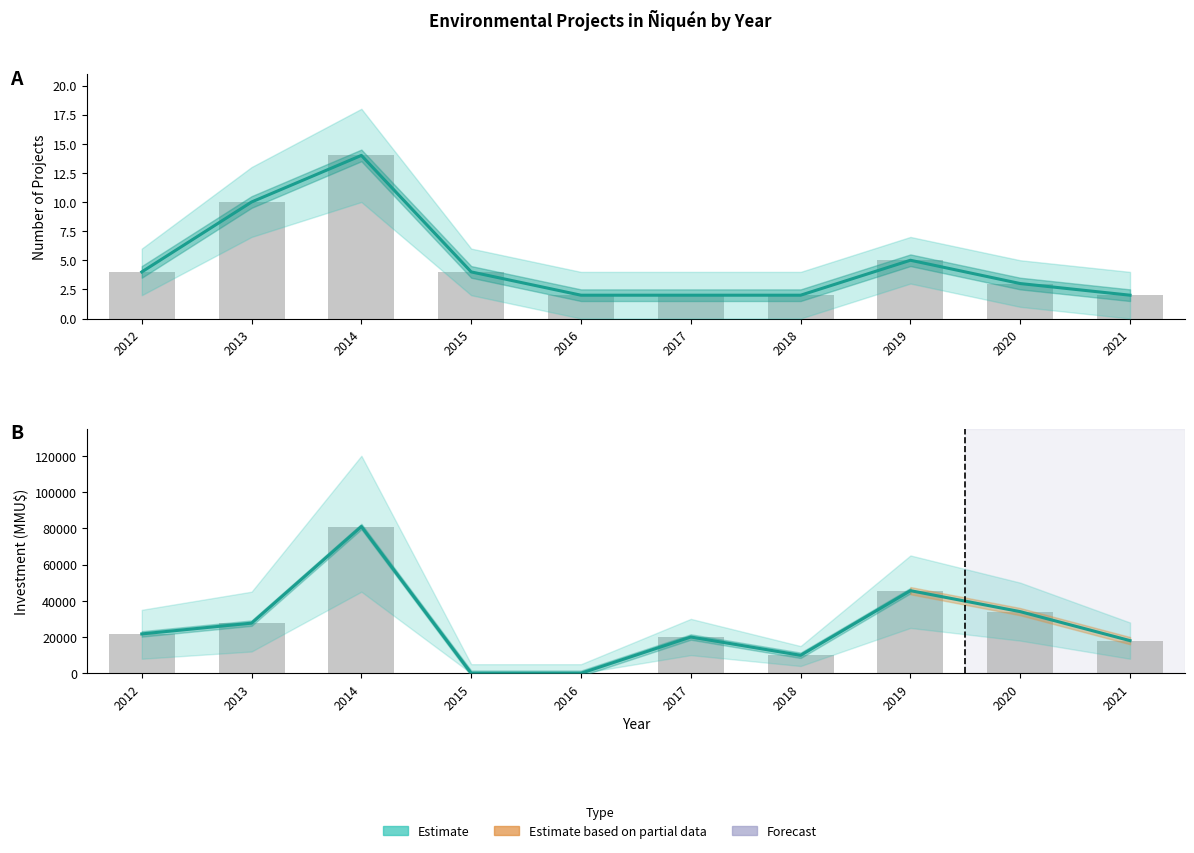

Where does the data first go above 21706?

2013